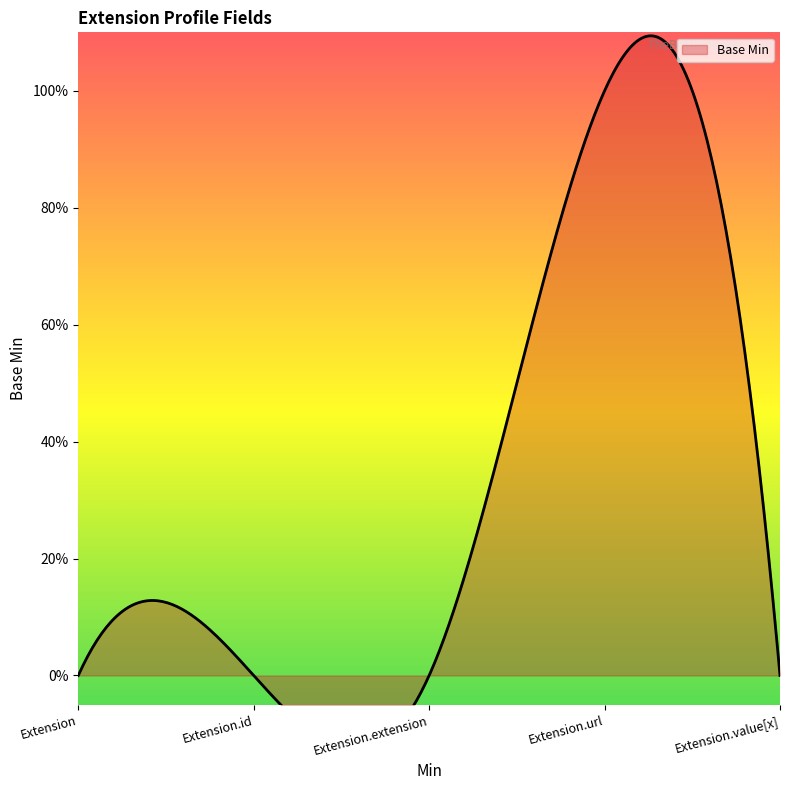

Reading left to right, transcribe all the data shown in this chart.

0	0	0	1	0